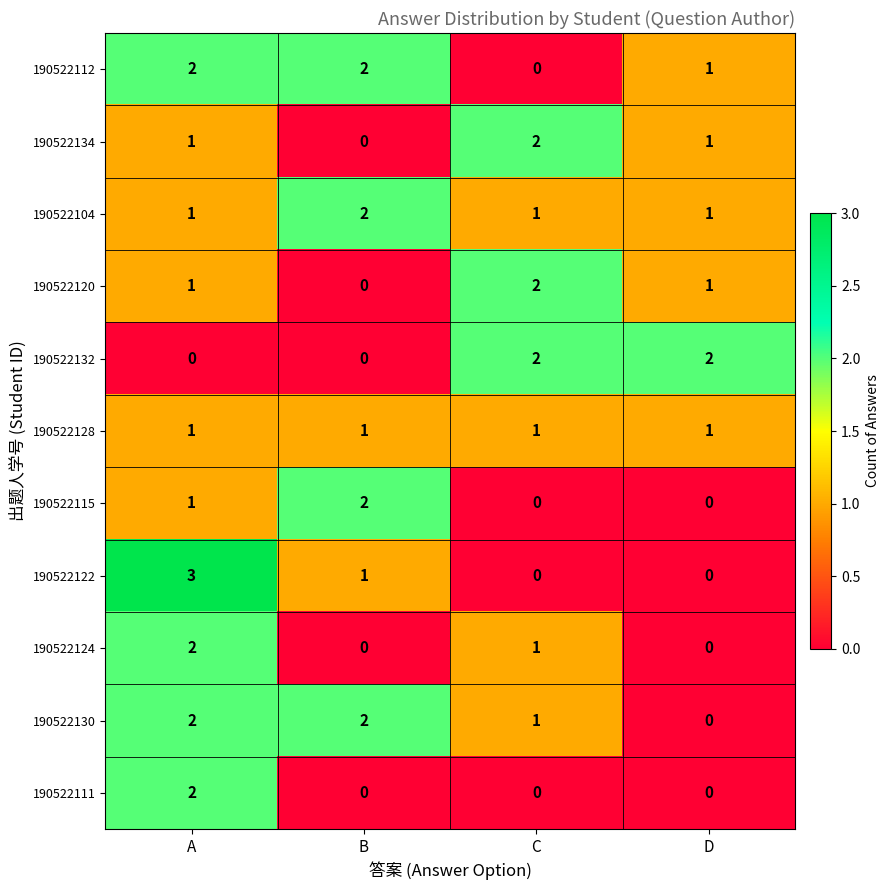

How many 190522134 values are between 1 and 2?

3